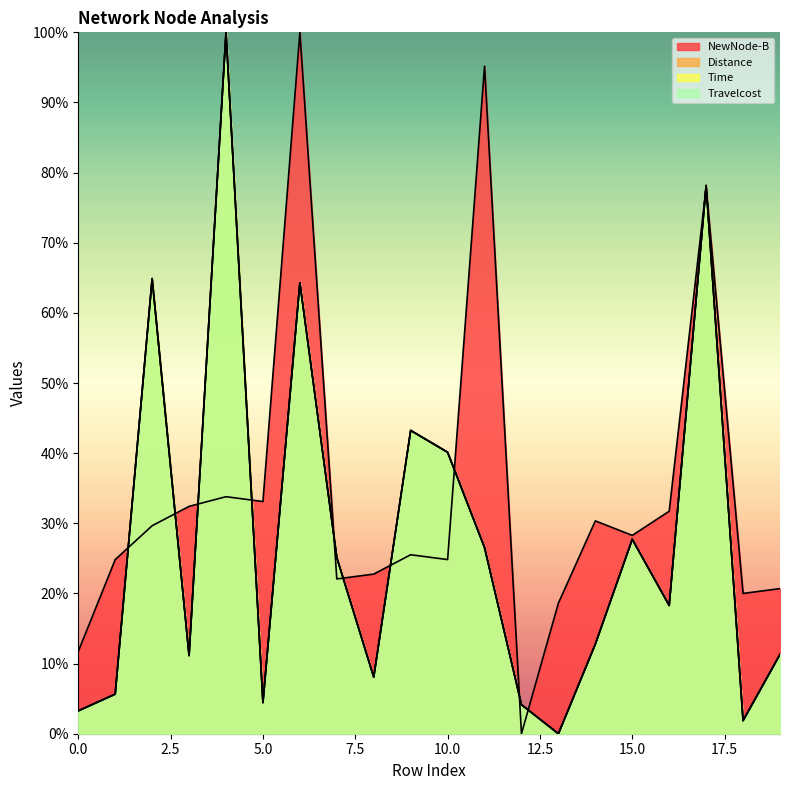

Where is the first local maximum for Travelcost?

2